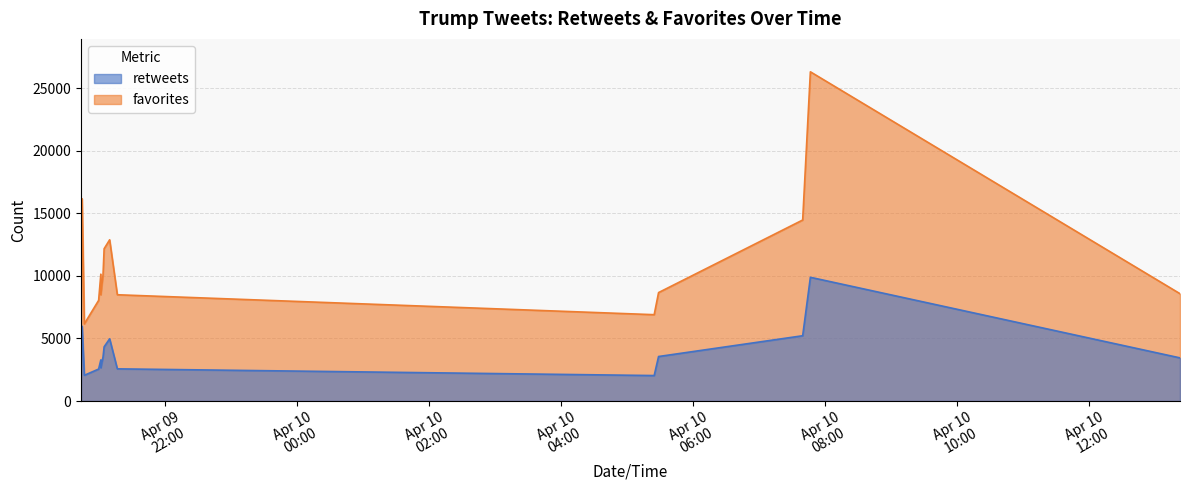

What is the label of the 1st point from the left?

2016-04-09 20:44